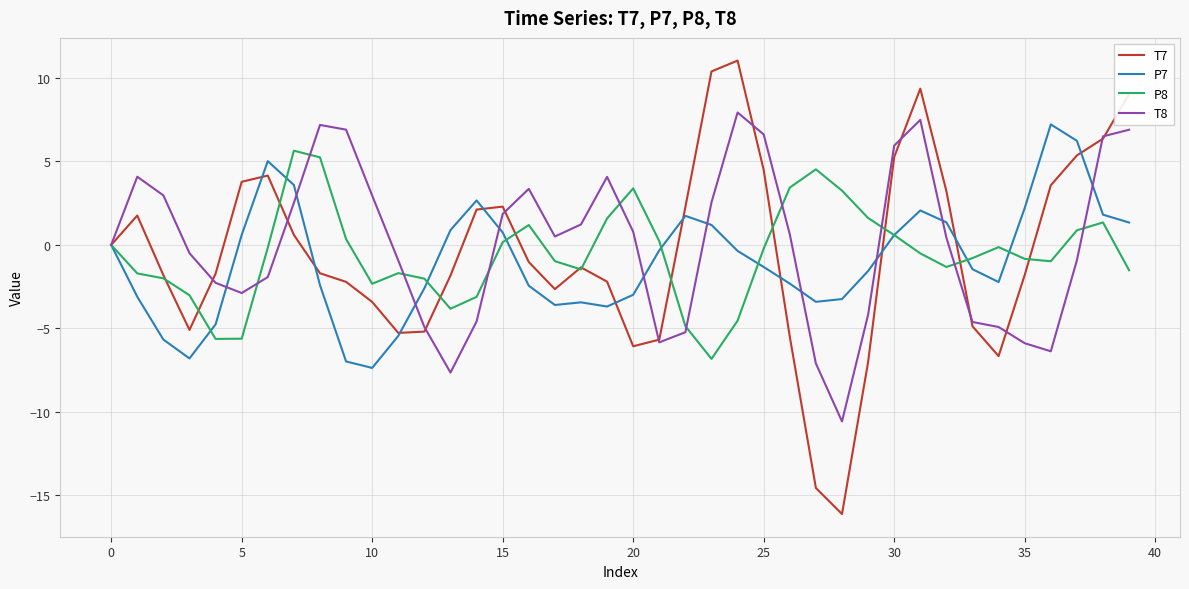

Which series has the widest spread of values?

T7